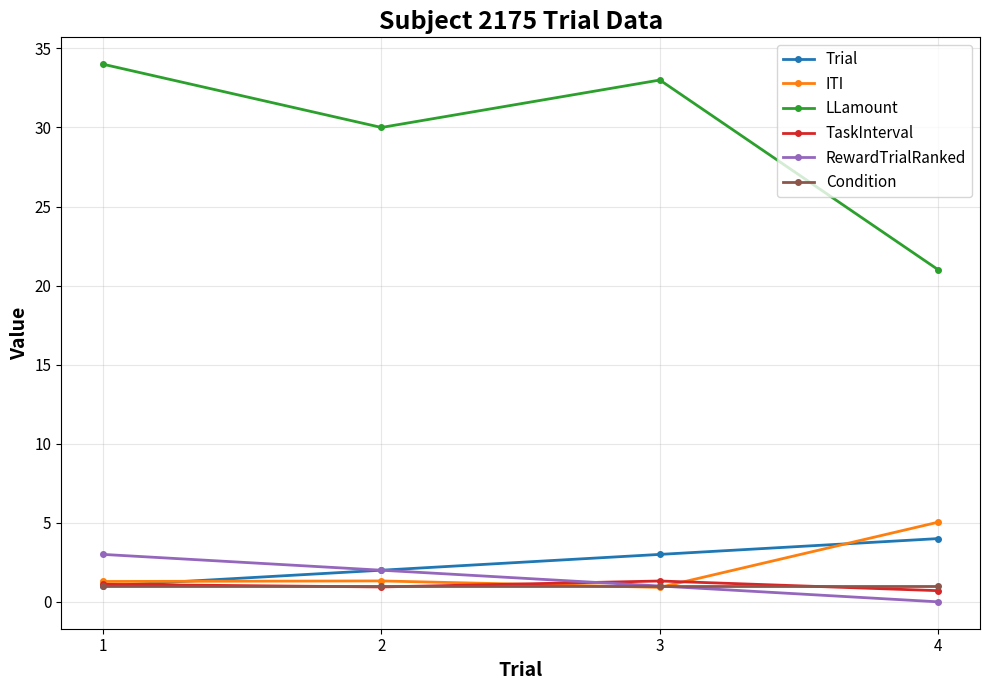

What is the spread (max minus min) of values at 3?

32.1